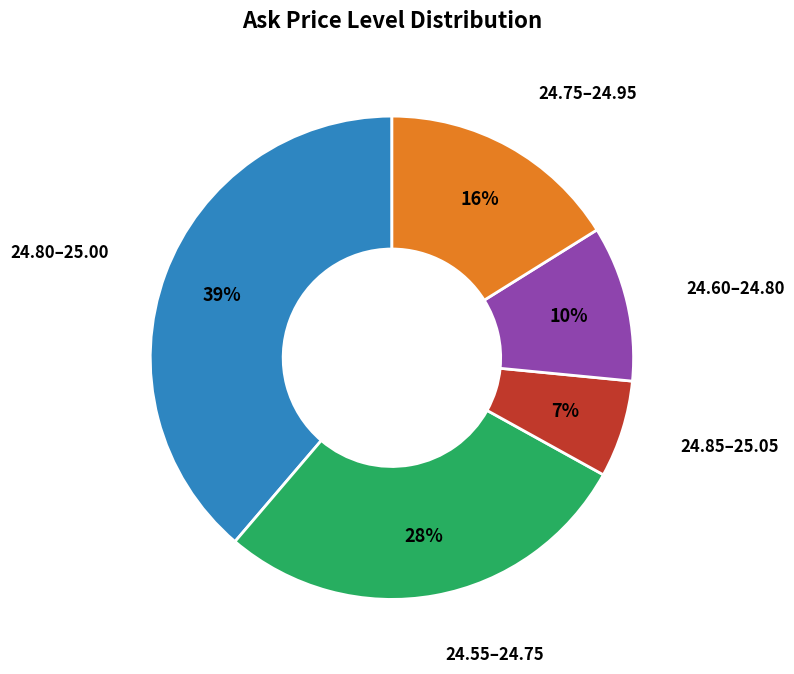

Which has a higher value, 24.55–24.75 or 24.80–25.00?

24.80–25.00